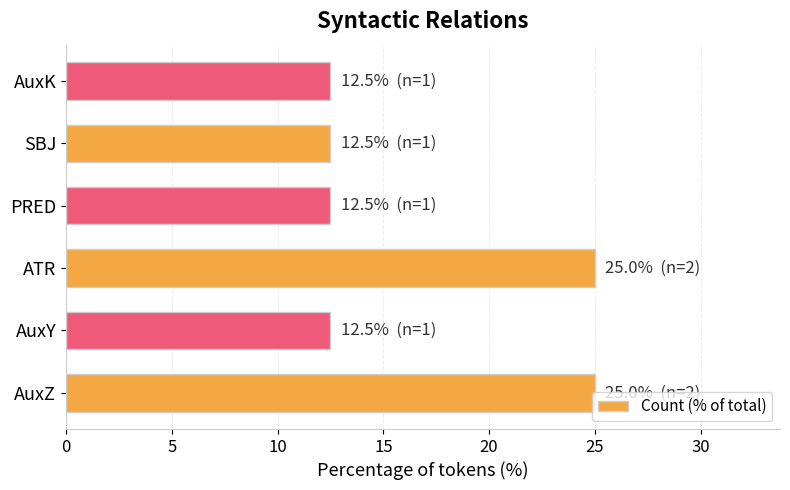

How many bars are there in total?

6